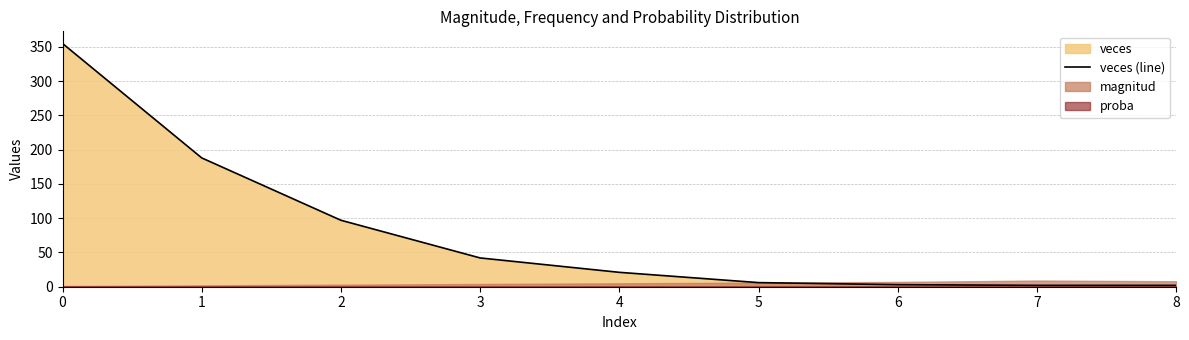

How many data points are less than 21?

4